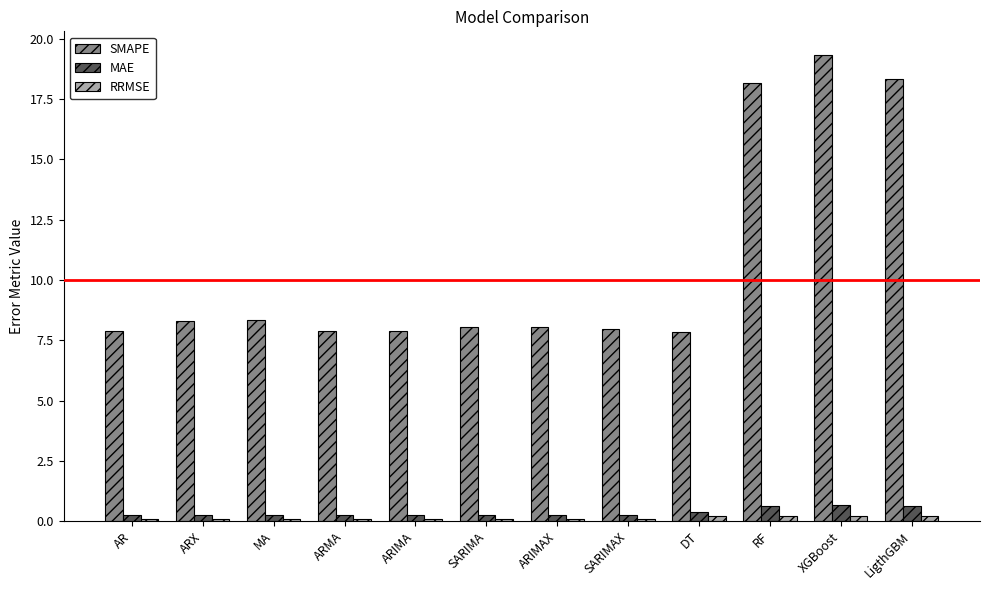

What is the minimum value shown in the chart?

0.1